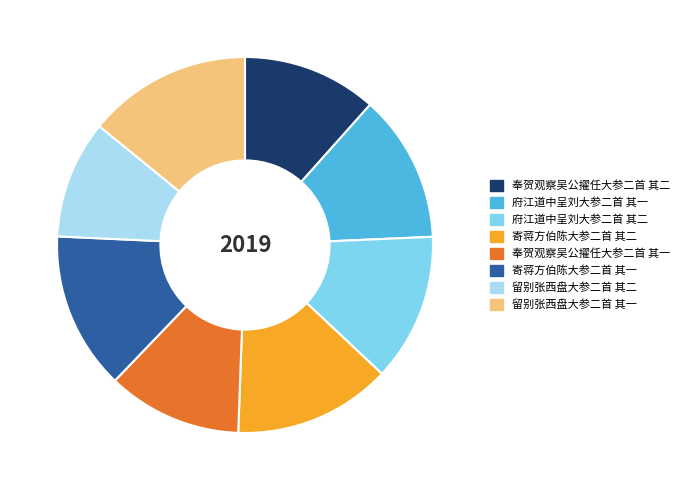

Do 府江道中呈刘大参二首 其一 and 留别张西盘大参二首 其一 together represent more than half of the pie?

No